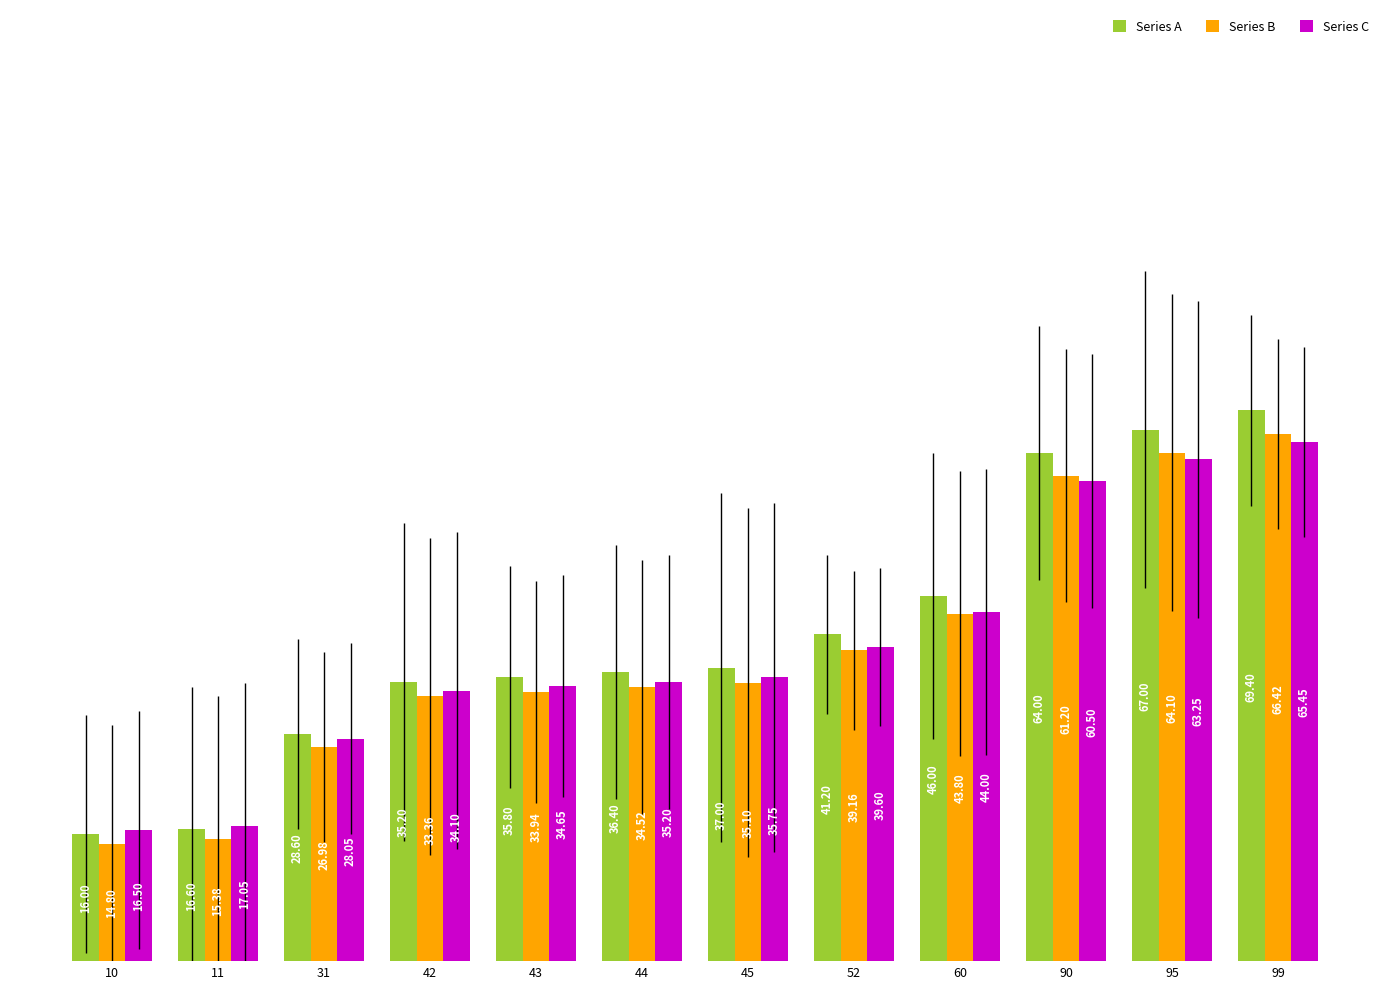

At 52, list the series in order from largest to smallest.

Series A, Series C, Series B